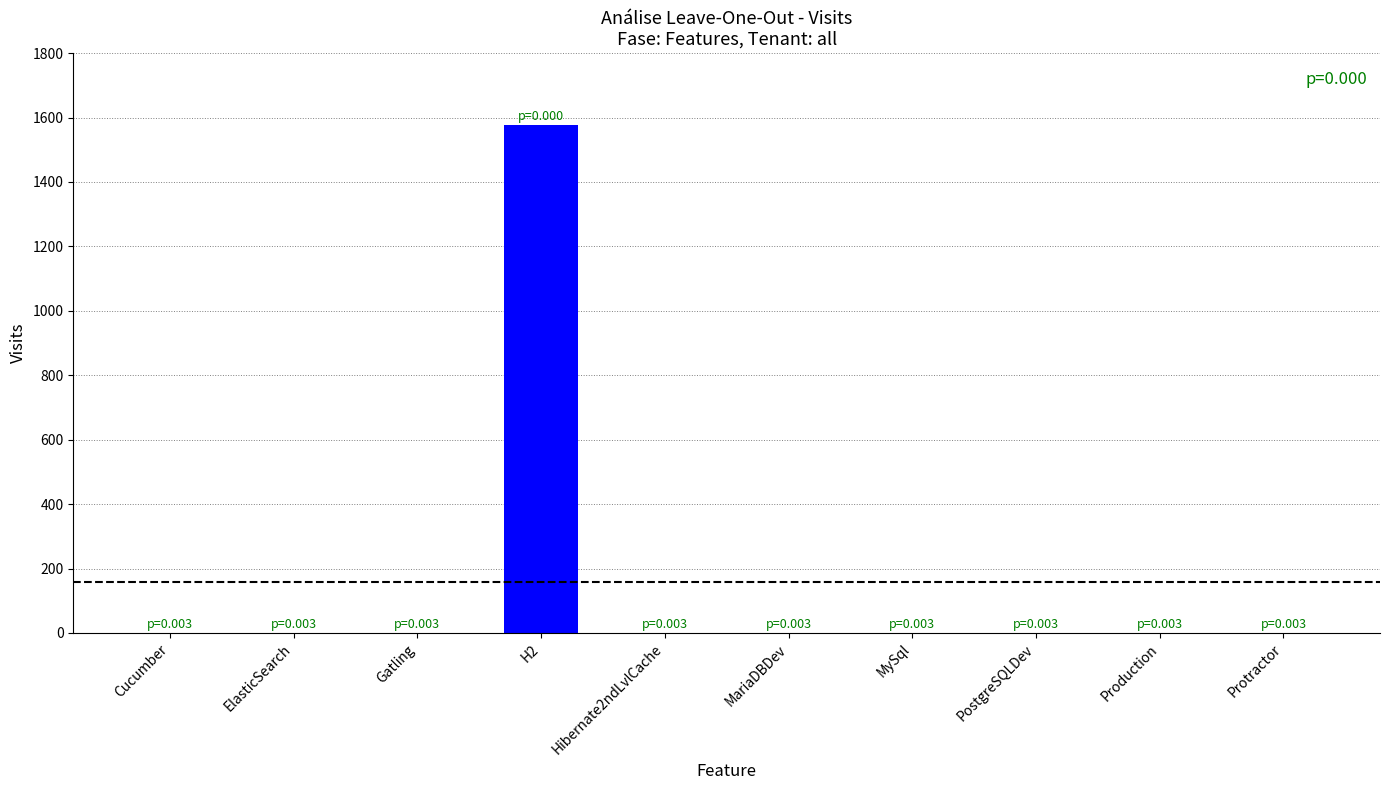

Reading left to right, extract all data points from this chart.

1	1	1	1578	1	1	1	1	1	1